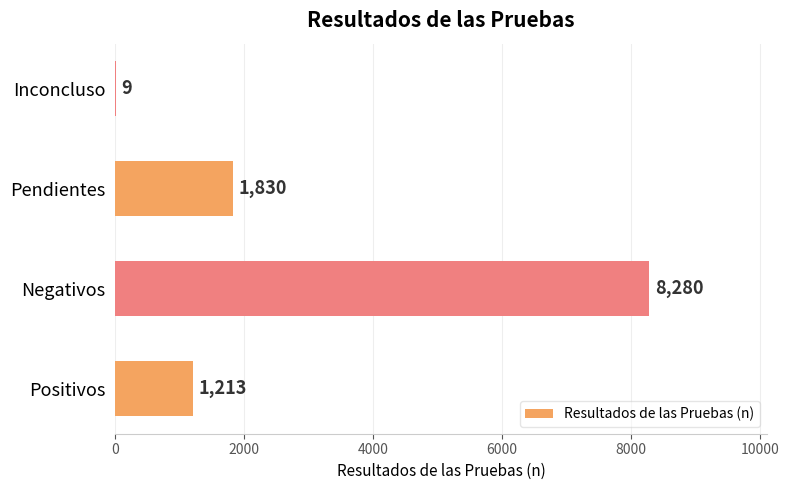

Where is the data nearest to the value 4144?

Pendientes